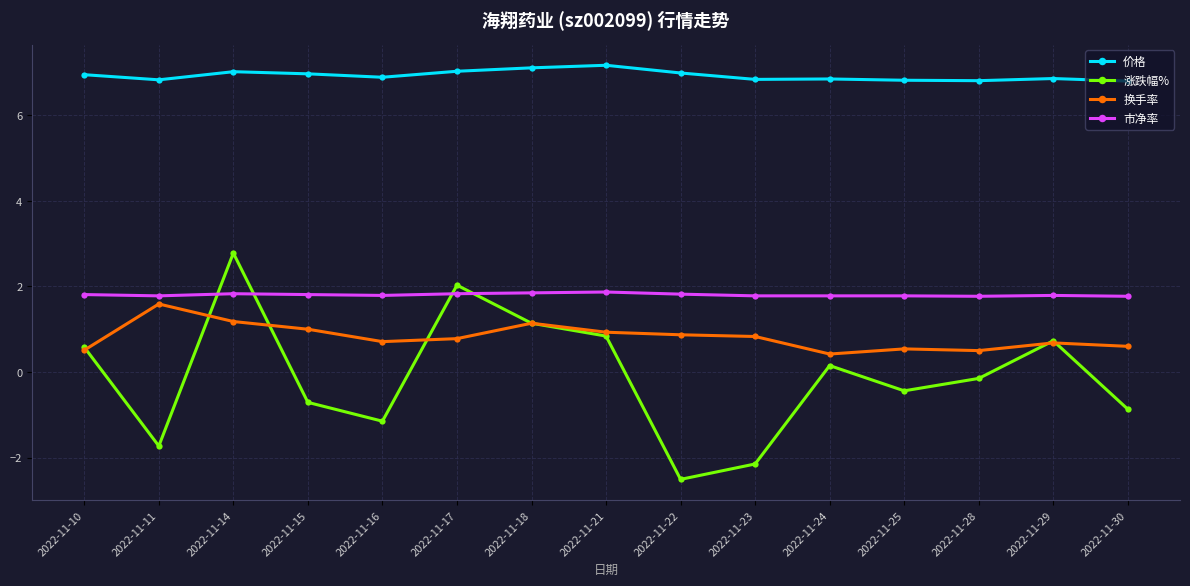

Does the chart display data point markers on the line(s)?

Yes